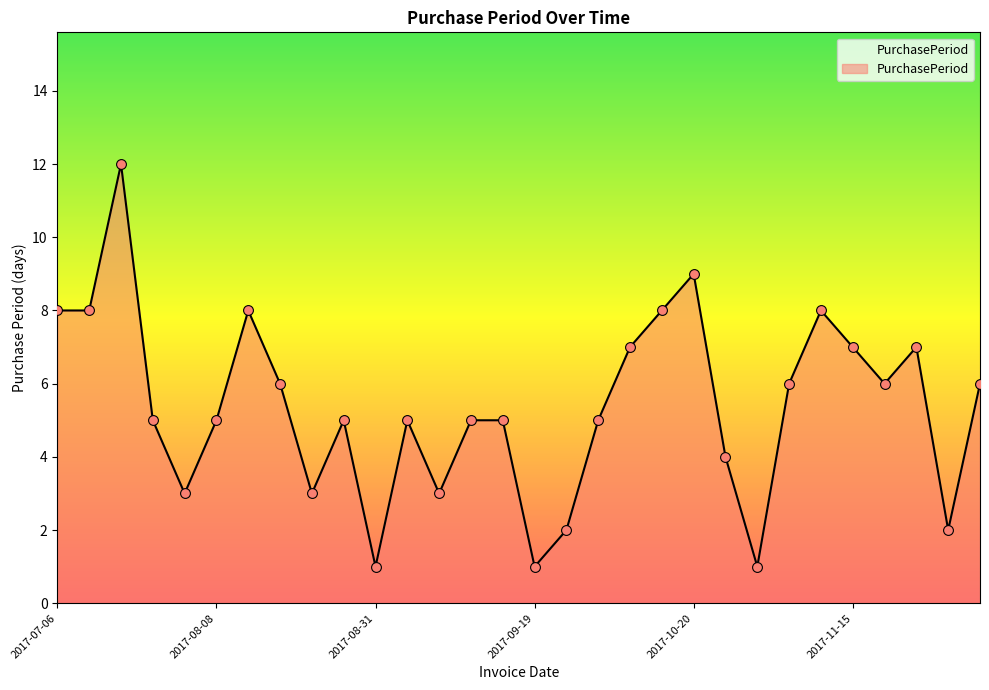

What is the greatest value displayed?

12